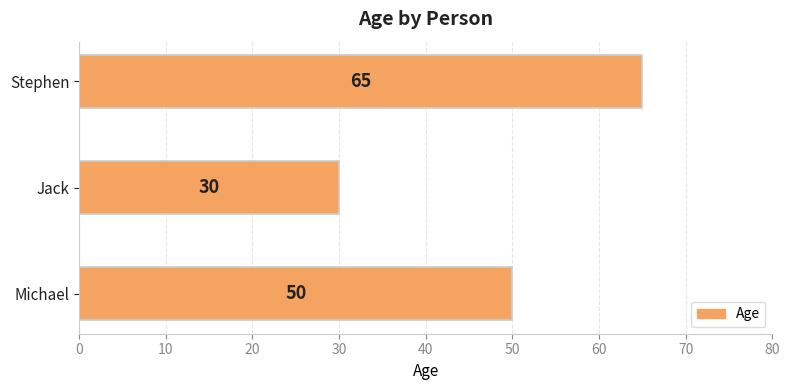

Reading bottom to top, transcribe all the data shown in this chart.

Michael=50	Jack=30	Stephen=65